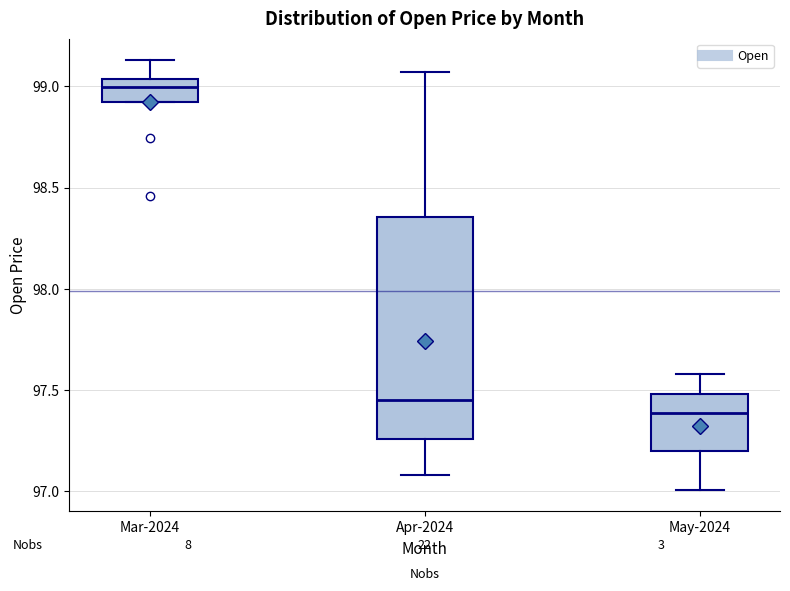

Reading left to right, read every box against the y-axis: the position of its median line, the range the box covers, and the ends of its whiskers. The values are not printed on the chart, so give them approximately, as read against the axis.

Mar-2024: median 99.00, box 98.90 to 99.05, whiskers 98.90 to 99.15
Apr-2024: median 97.45, box 97.25 to 98.35, whiskers 97.10 to 99.05
May-2024: median 97.40, box 97.20 to 97.50, whiskers 97.00 to 97.60